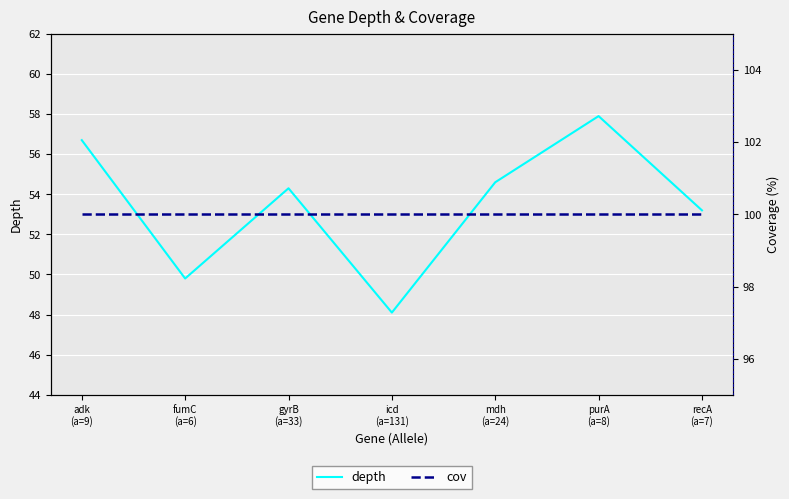

At which category is the sum across all series the highest?

purA
(a=8)